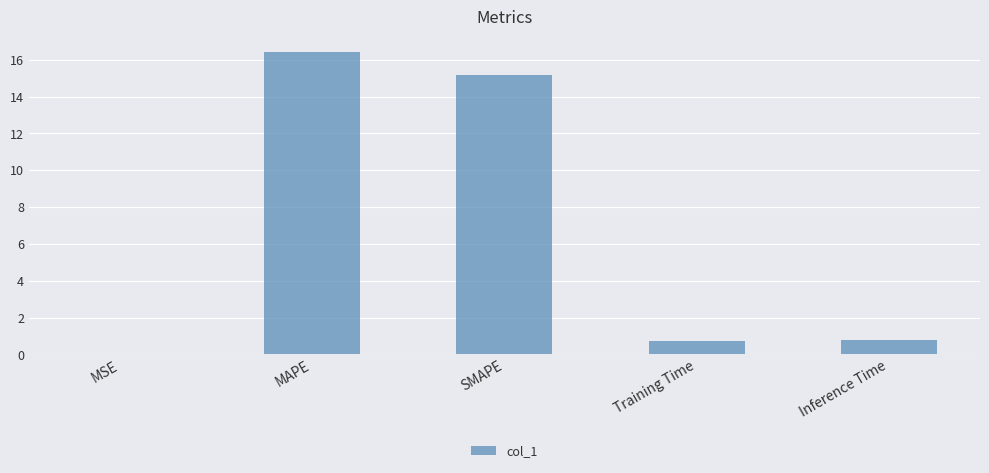

Which category has the highest value across all series?

MAPE